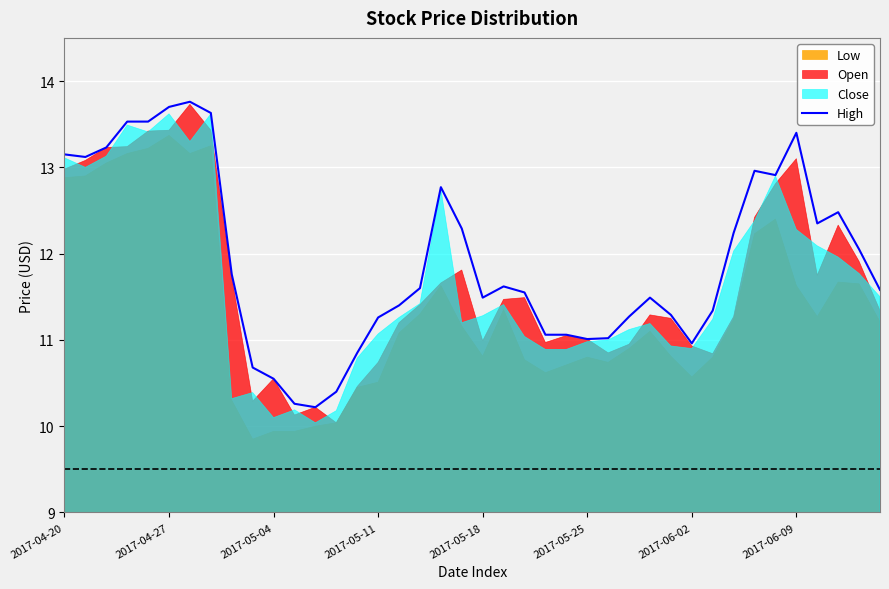

True or false: High has a value of 10.6 at 2017-05-04.

True